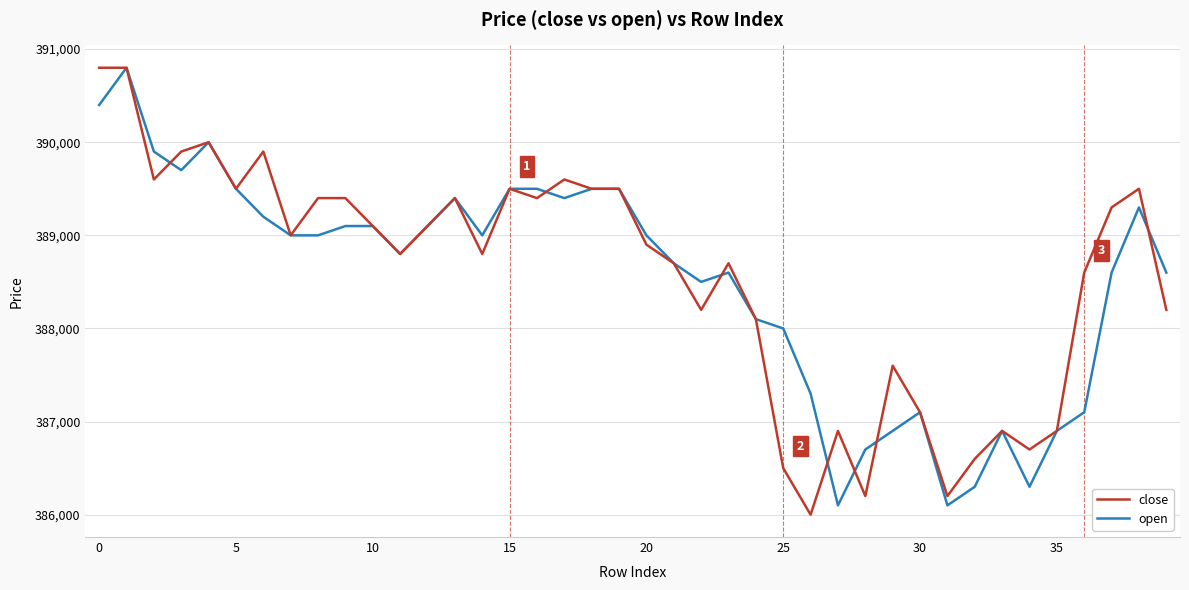

Does the chart display data point markers on the line(s)?

No